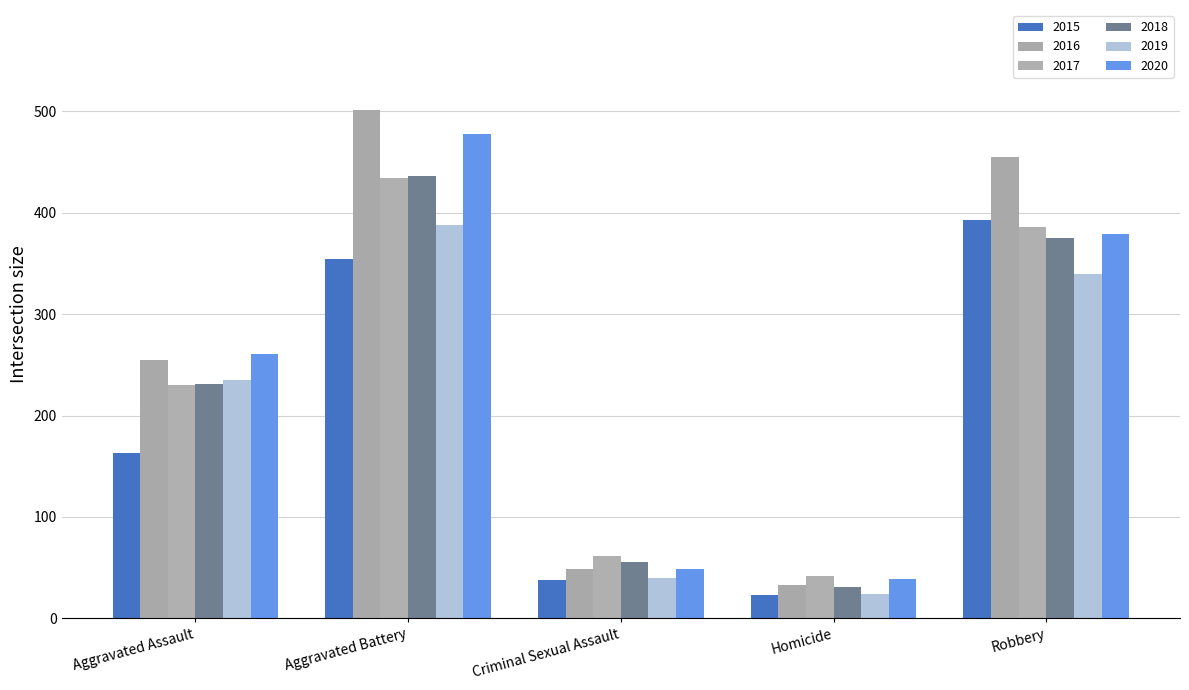

The value of 2018 at Criminal Sexual Assault is 14. True or false?

False